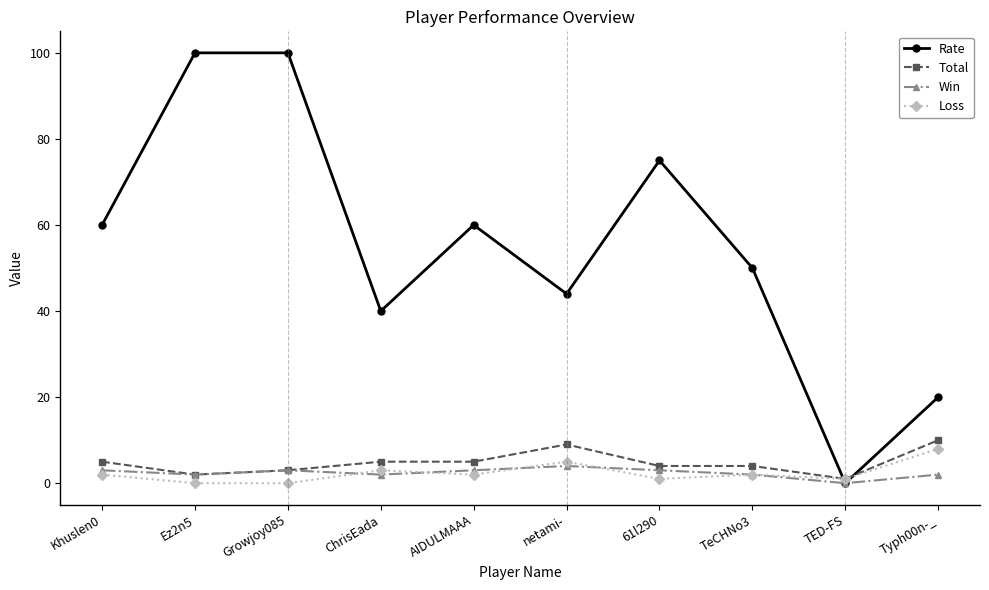

What is the spread (max minus min) of values at Typh00n-_?

18